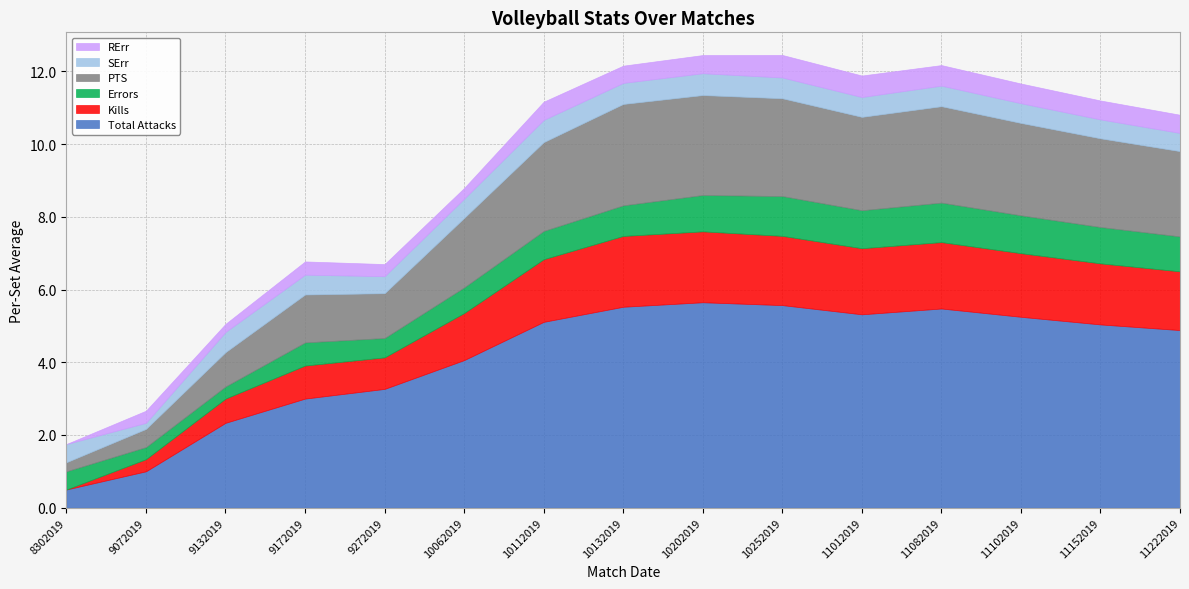

What are all the series names shown in the legend?

RErr, SErr, PTS, Errors, Kills, Total Attacks